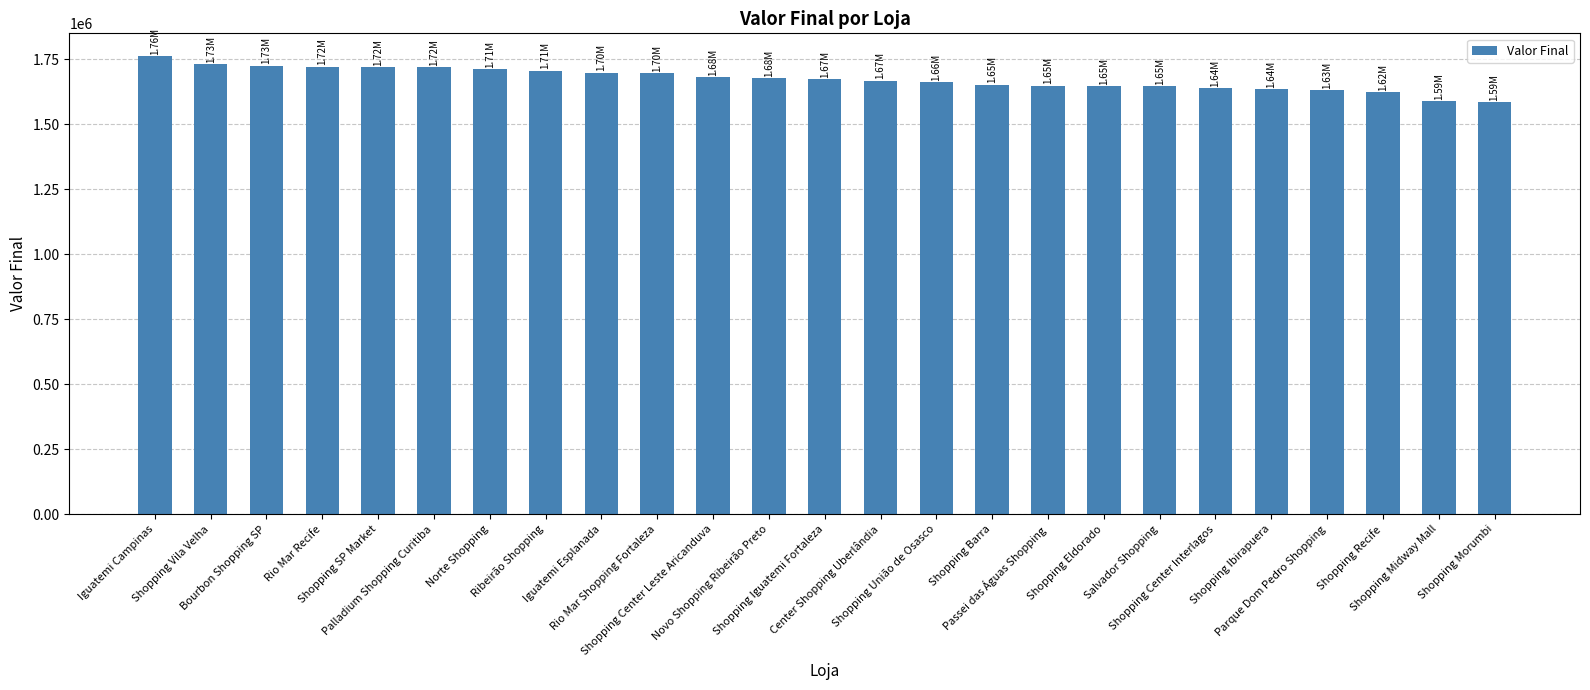

What is the difference between the second highest and second lowest values?

140726